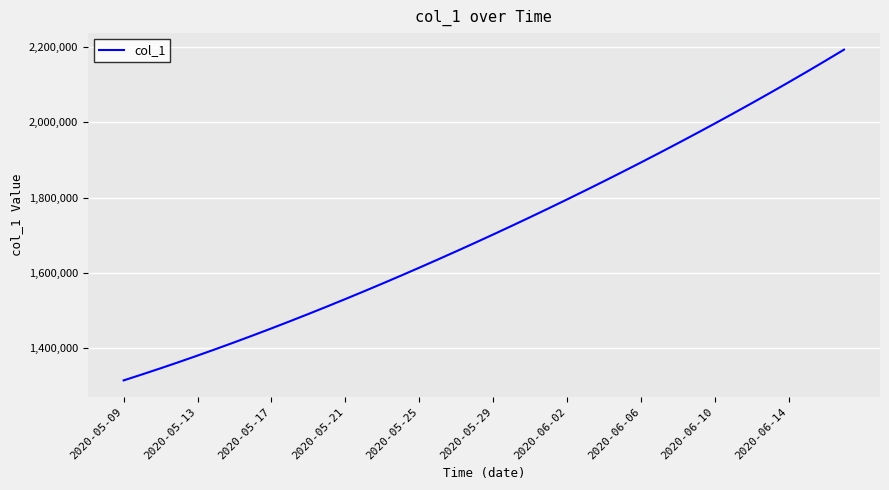

What is the smallest value displayed?

1315099.0